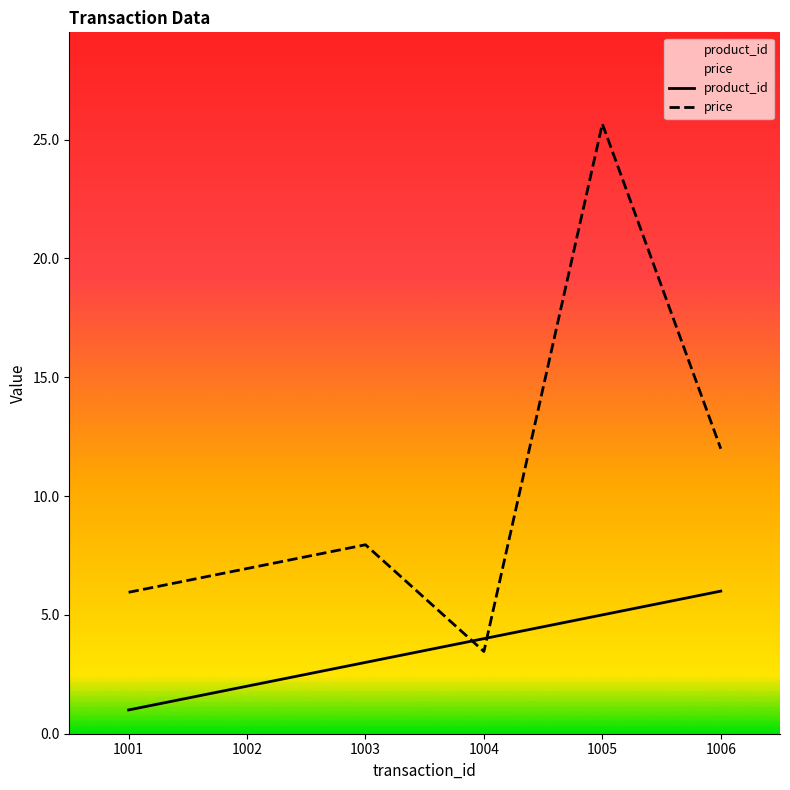

Reading right to left, list all the values displayed in this chart.

product_id: 6.0	5.0	4.0	3.0	2.0	1.0
price: 12.0	25.7	3.5	8.0	7.0	6.0